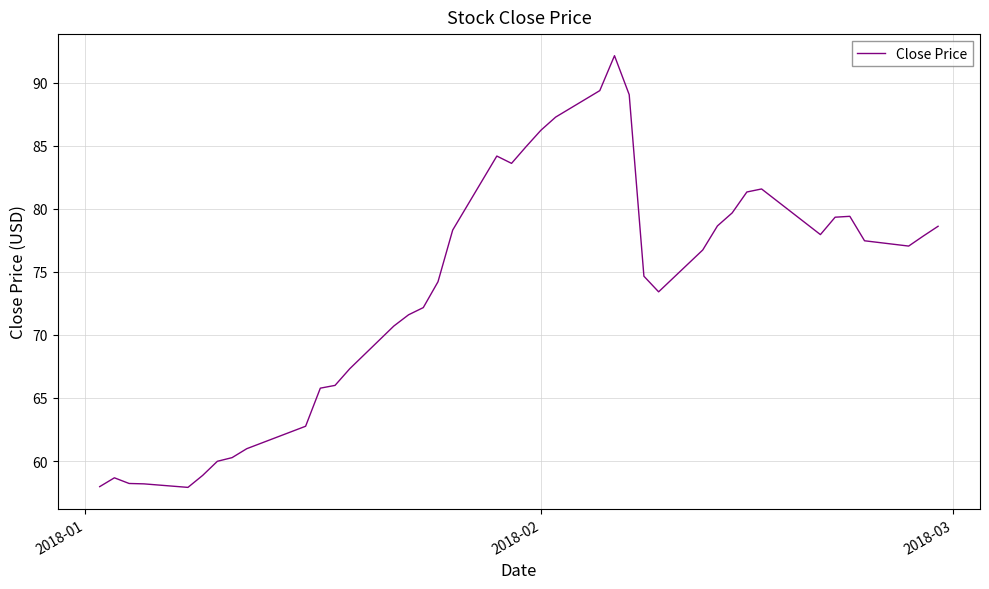

What is the difference between the maximum and minimum values?

34.2